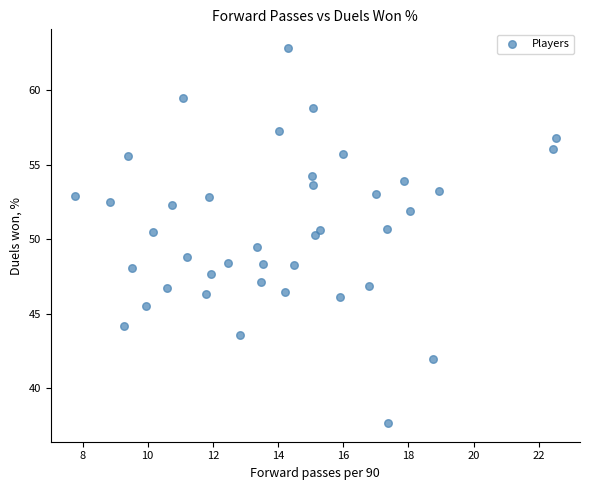

What is the range of X values (max minus min)?

14.8